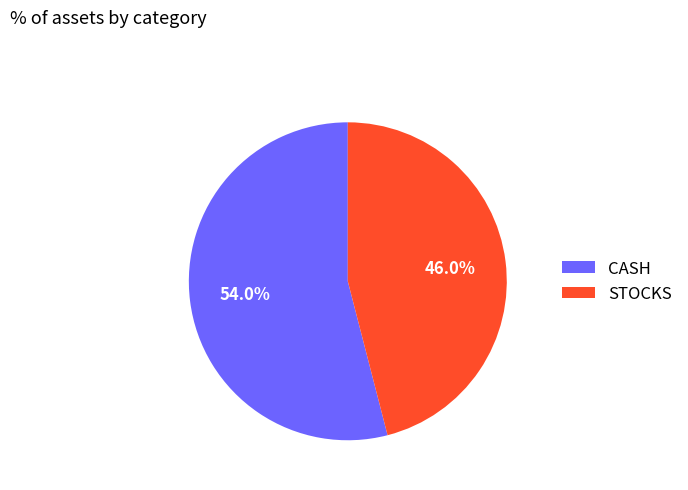

What is the largest slice in the pie chart?

CASH